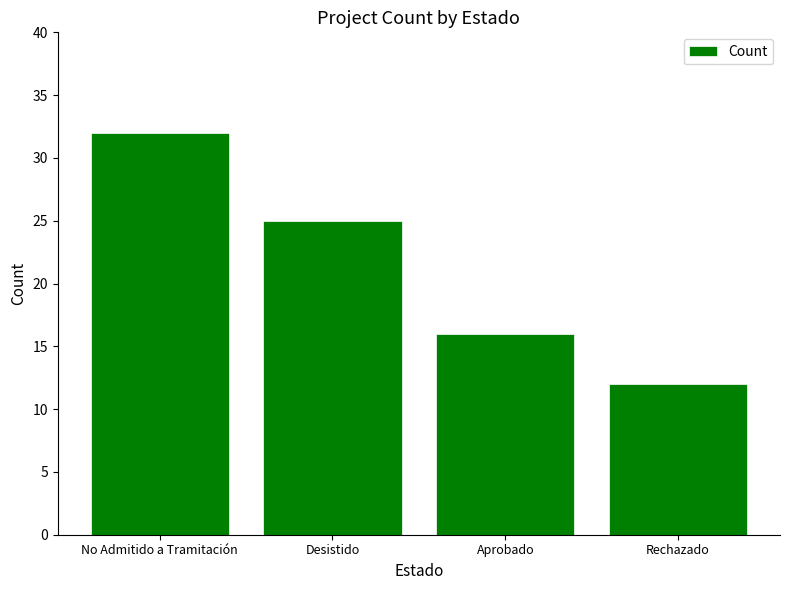

The value at Aprobado is 16. True or false?

True